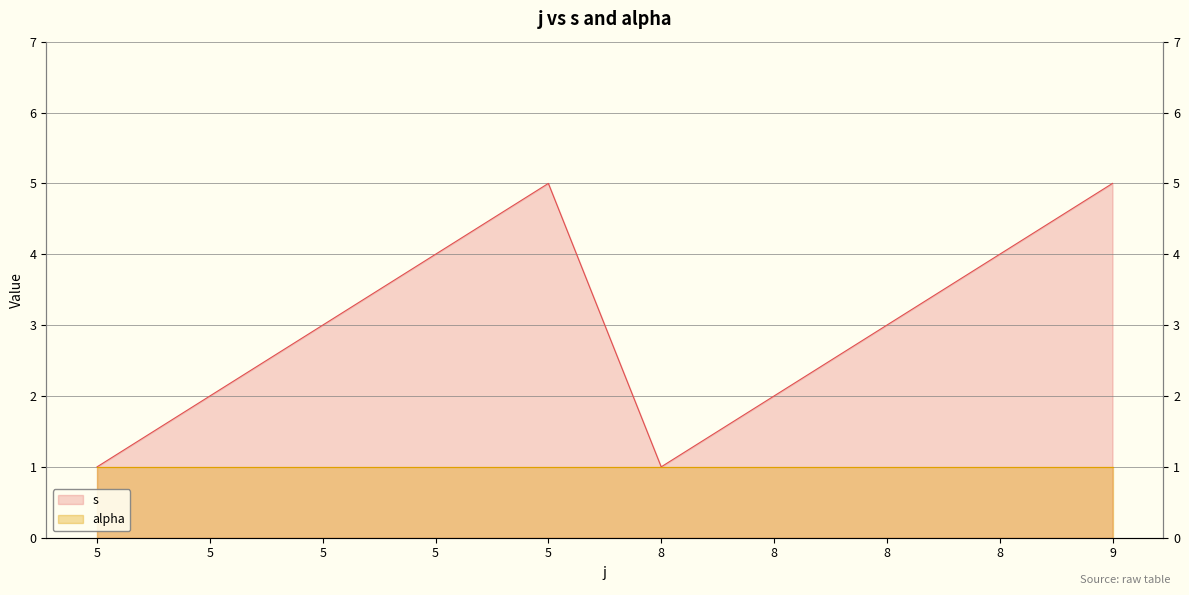

How many values exceed 3?

4